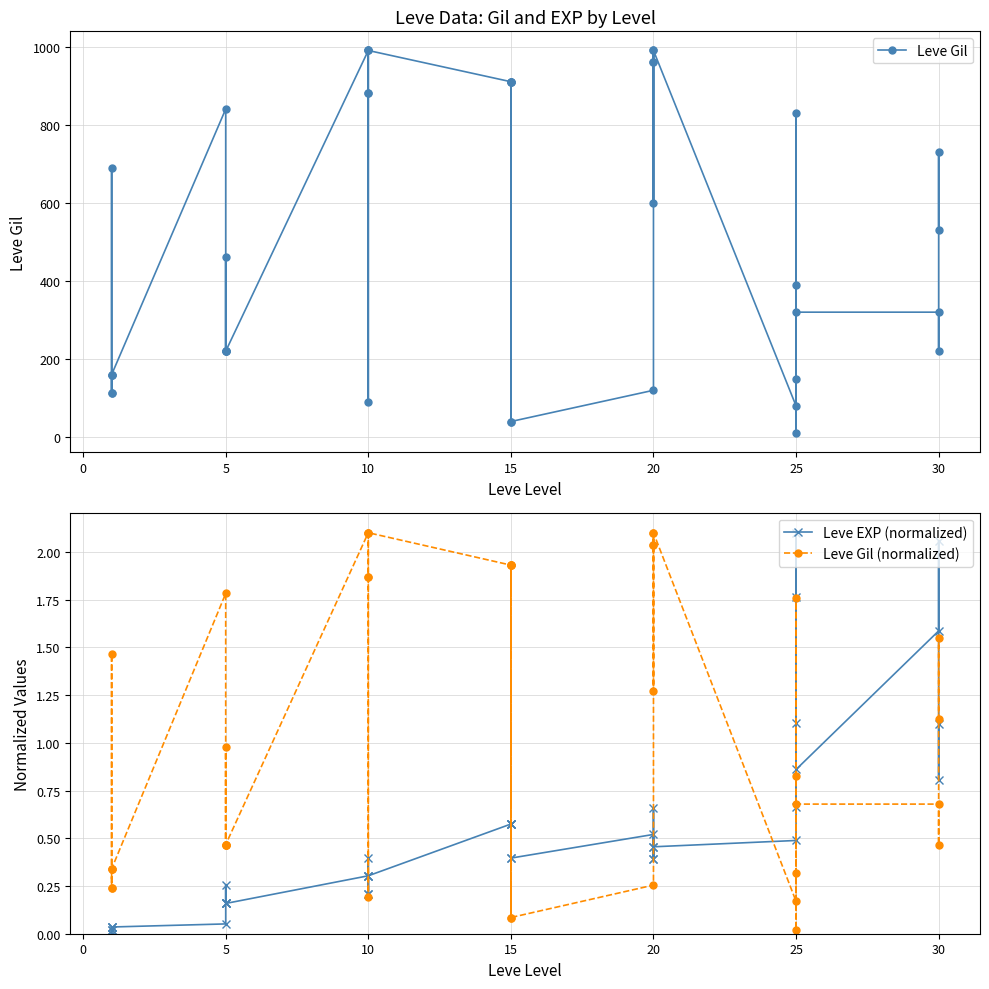

What is the value of the Leve Gil (normalized) point at the 32nd from the left?

0.3